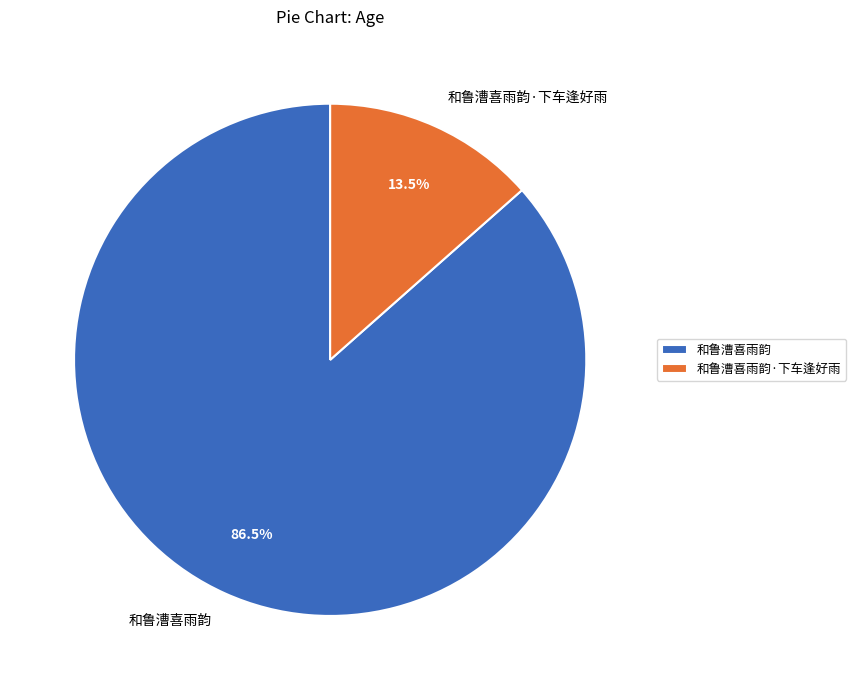

Is 和鲁漕喜雨韵 the majority of the pie?

Yes